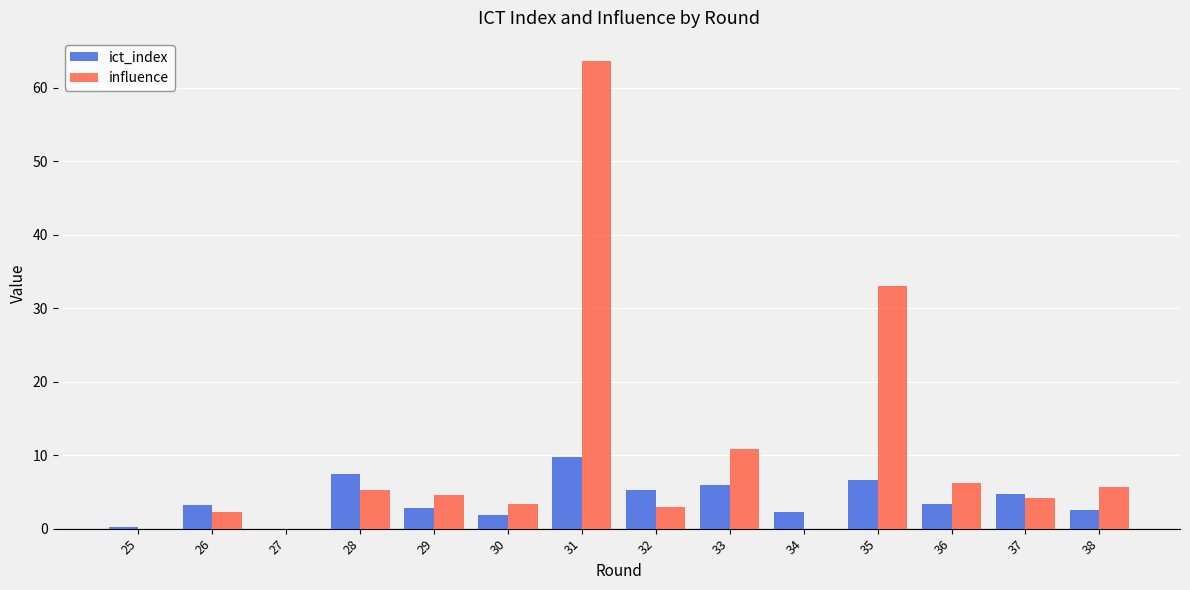

The ict_index series shows 6.0 at 33. True or false?

True